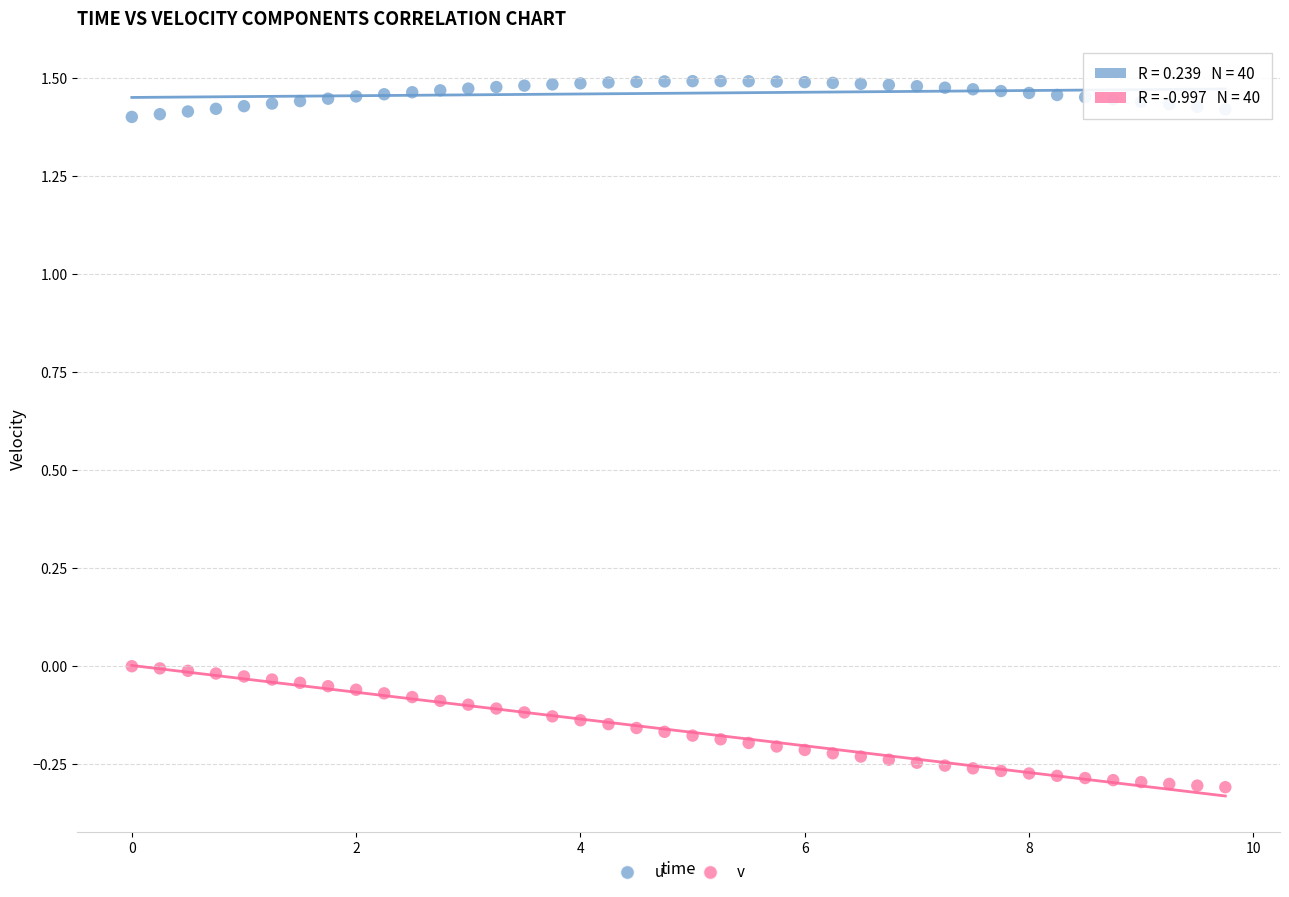

Across all data points, what is the range of X values (max minus min)?

9.8